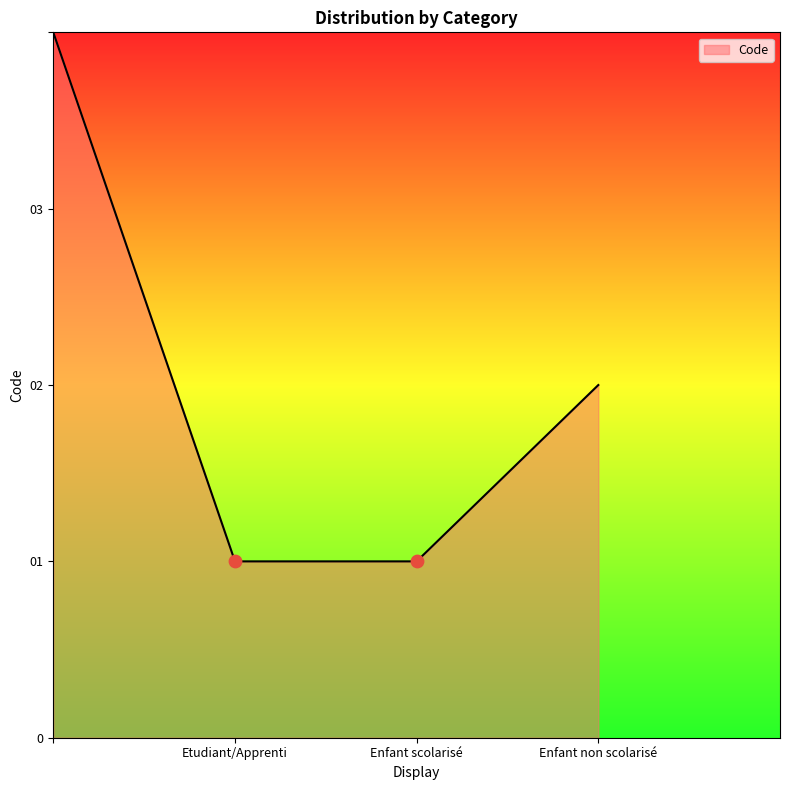

Between Enfant scolarisé and Etudiant/Apprenti, which is larger?

Enfant scolarisé